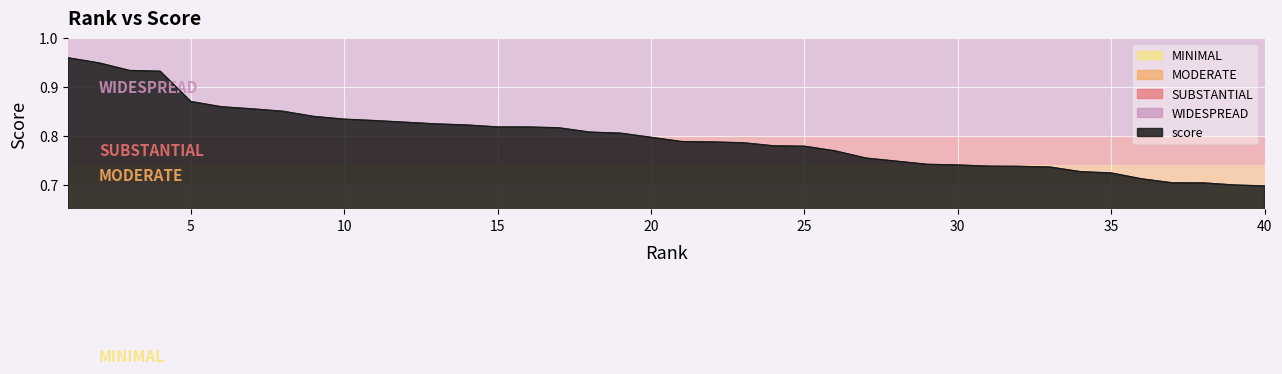

What is the difference between the maximum and minimum values?

0.3